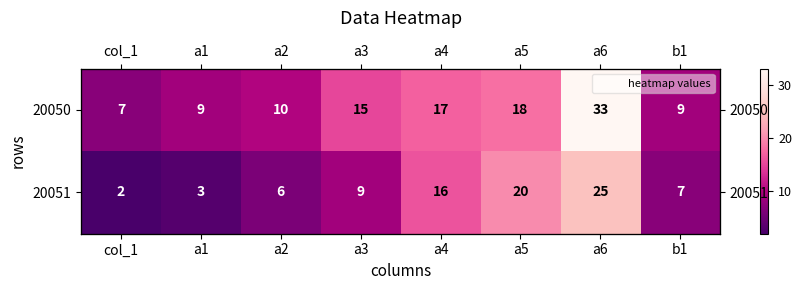

List the series in order of their overall mean, highest first.

20050, 20051